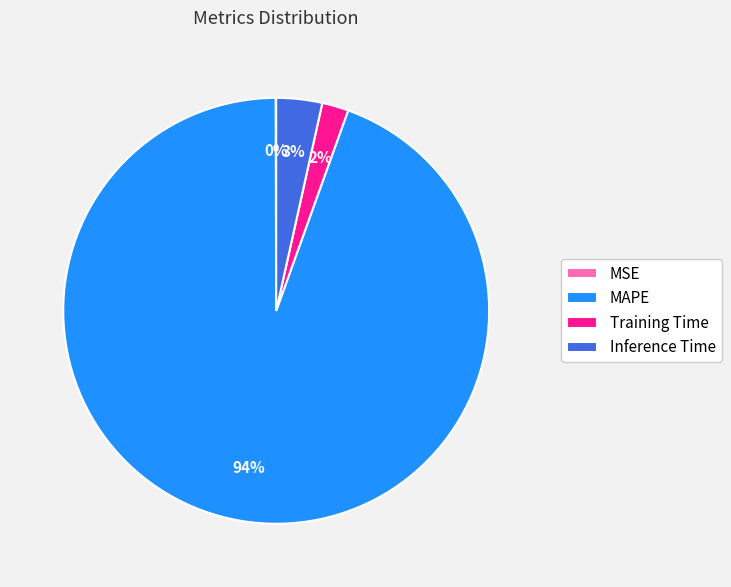

Do MAPE and Training Time together represent more than half of the pie?

Yes